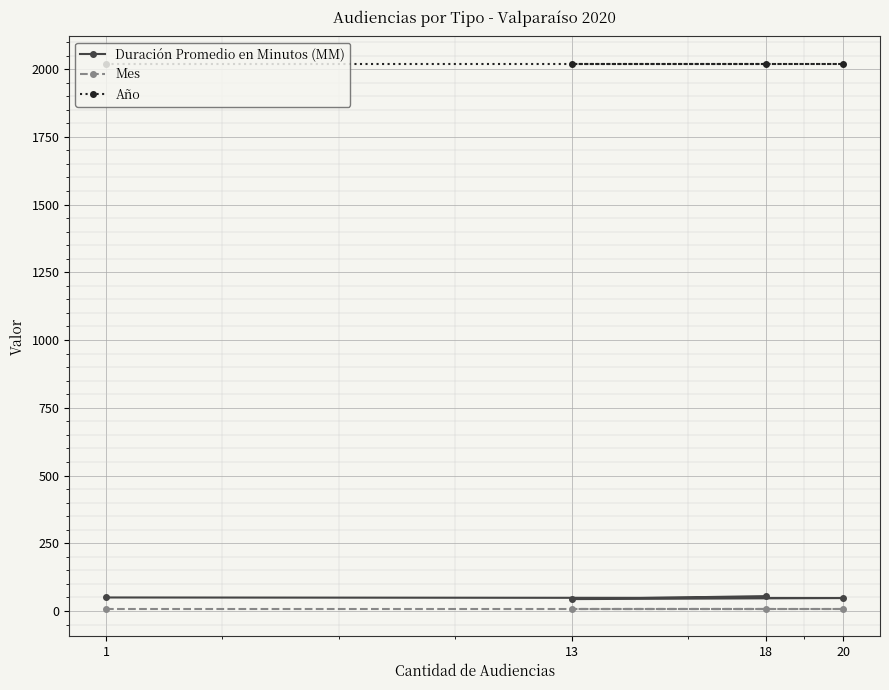

Reading left to right, transcribe all the data shown in this chart.

Duración Promedio en Minutos (MM): 1=50	20=48	13=44	18=55
Mes: 1=9	20=9	13=9	18=9
Año: 1=2020	20=2020	13=2020	18=2020